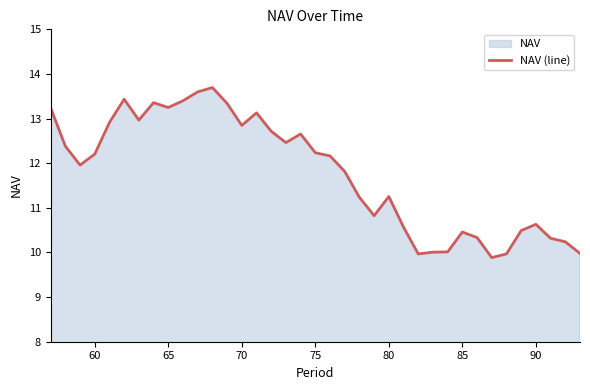

What is the maximum value shown in the chart?

13.7